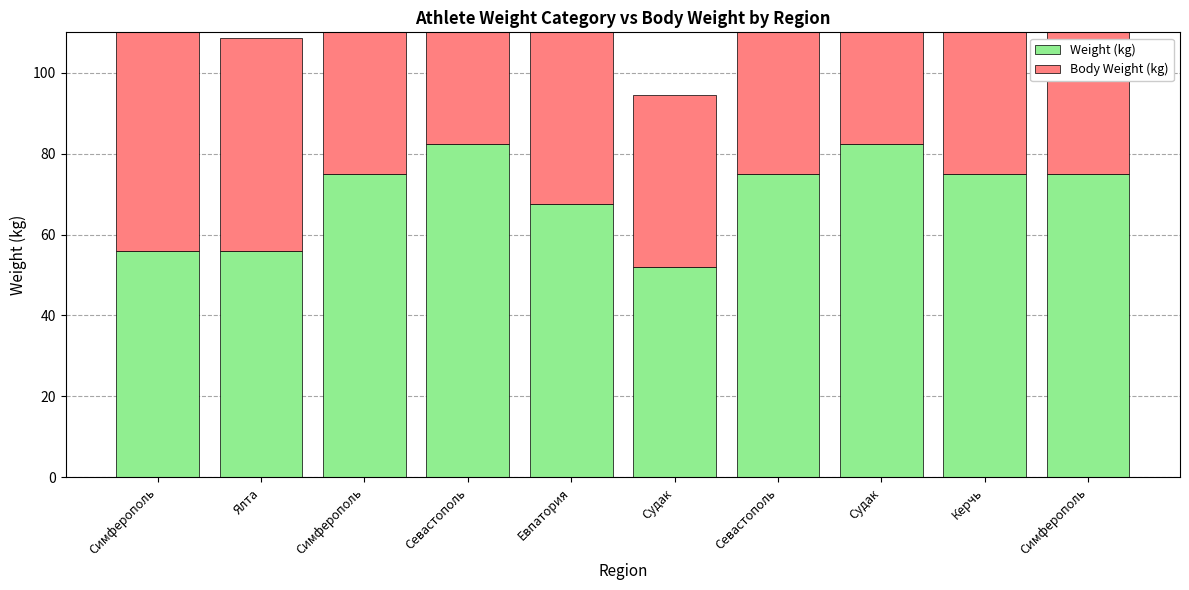

Between Севастополь and Симферополь, which is larger?

Севастополь